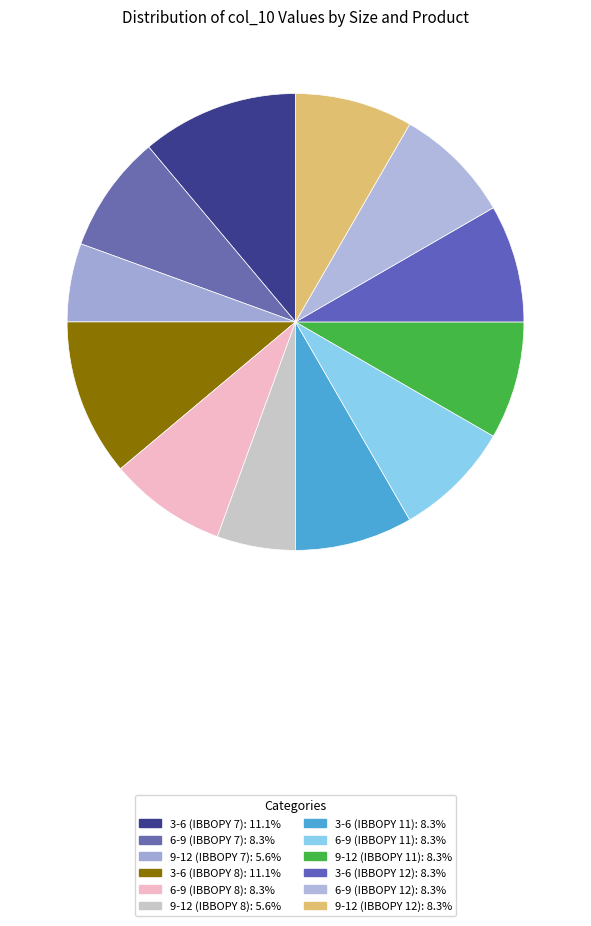

Count the number of slices in the pie.

12